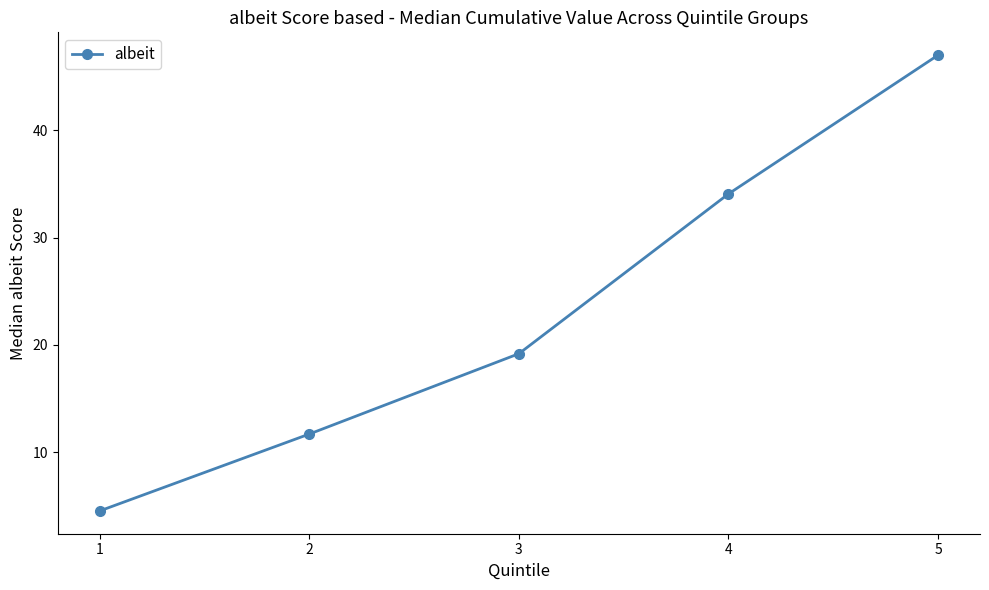

Rank the categories by value from highest to lowest.

5, 4, 3, 2, 1